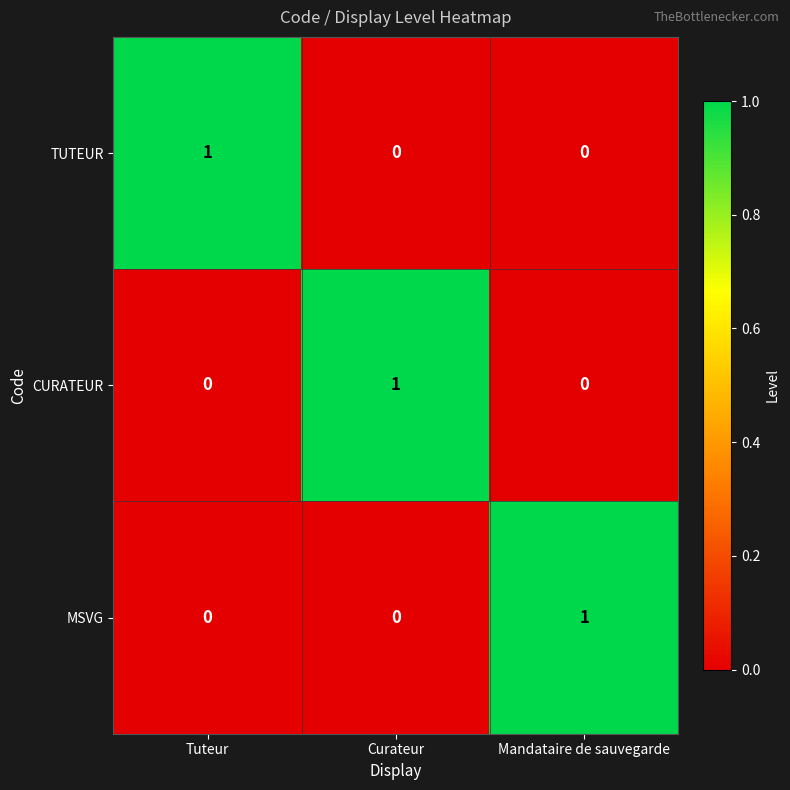

Is the value of MSVG at Curateur greater than the value of CURATEUR at Curateur?

No